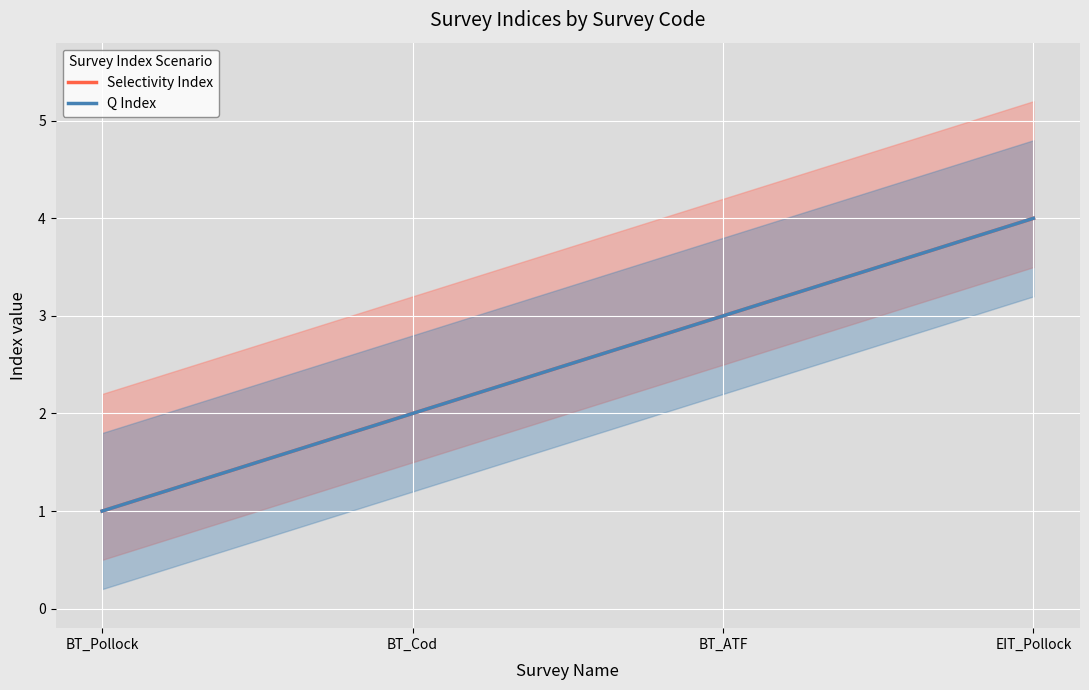

What is the approximate value of Selectivity Index at EIT_Pollock?

4